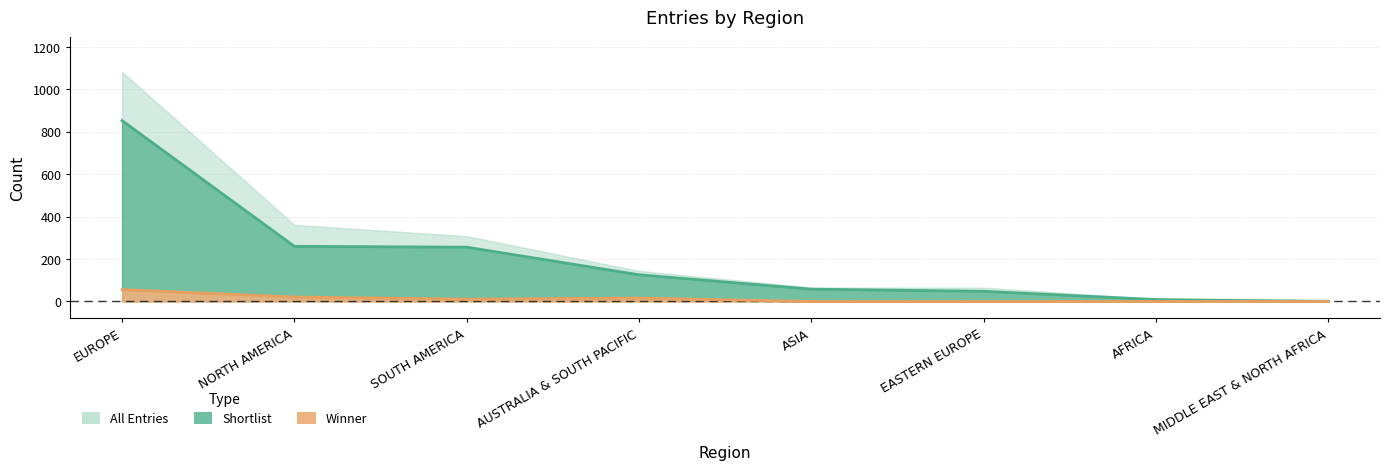

What is the maximum value shown in the chart?

853